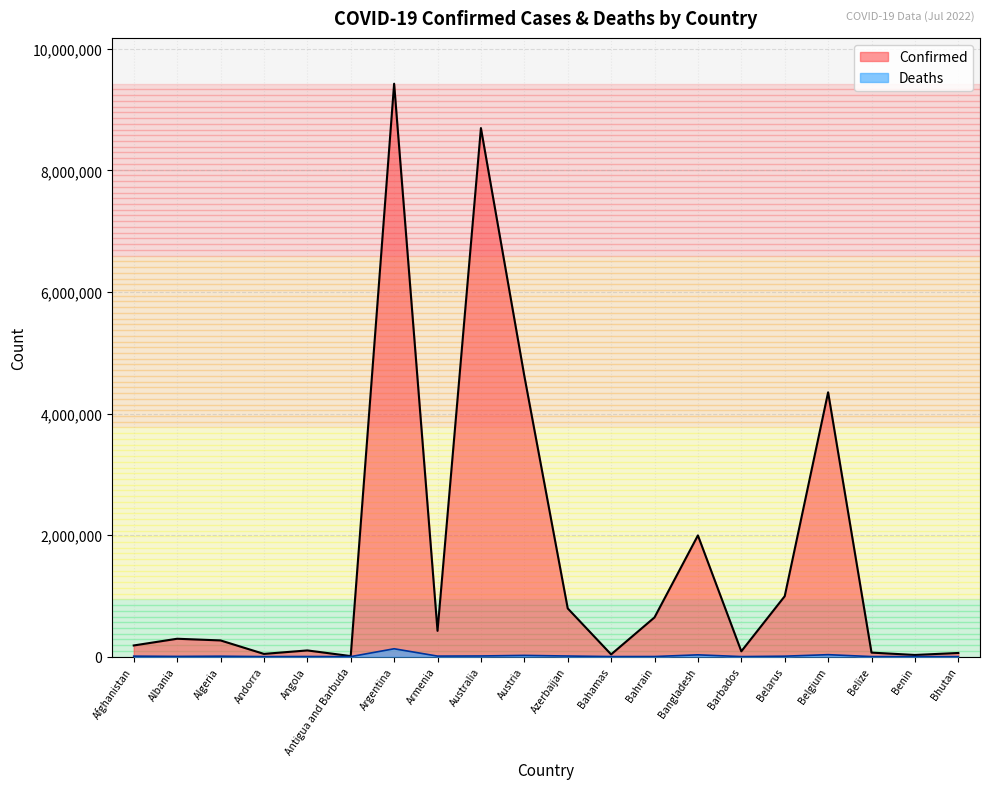

True or false: Confirmed has more than 0 points higher than both neighbors.

True